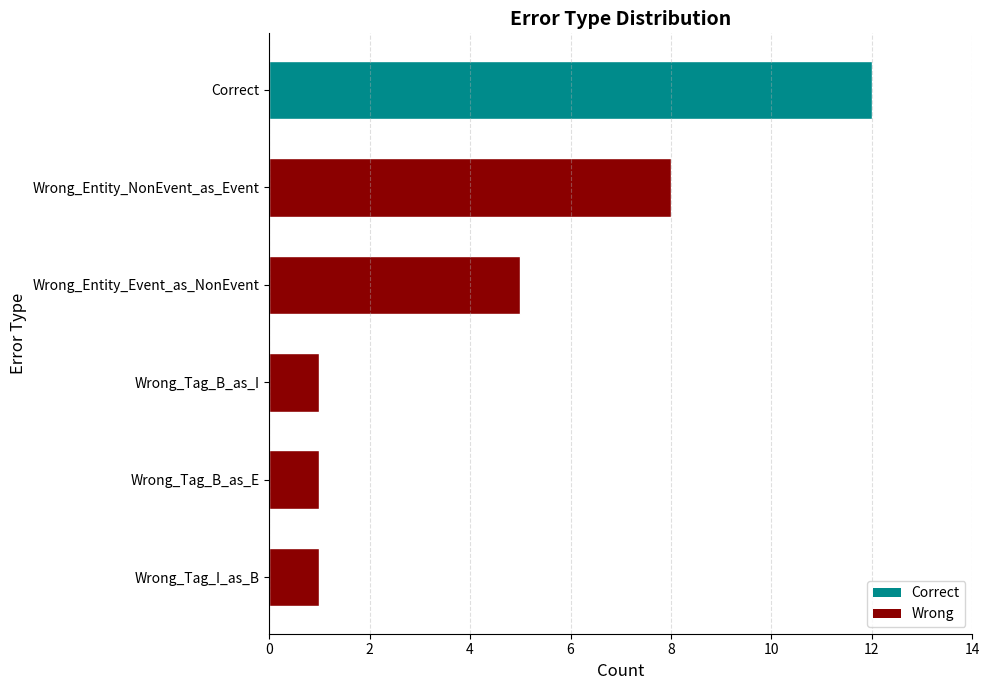

Which label corresponds to the largest value in the chart?

Correct